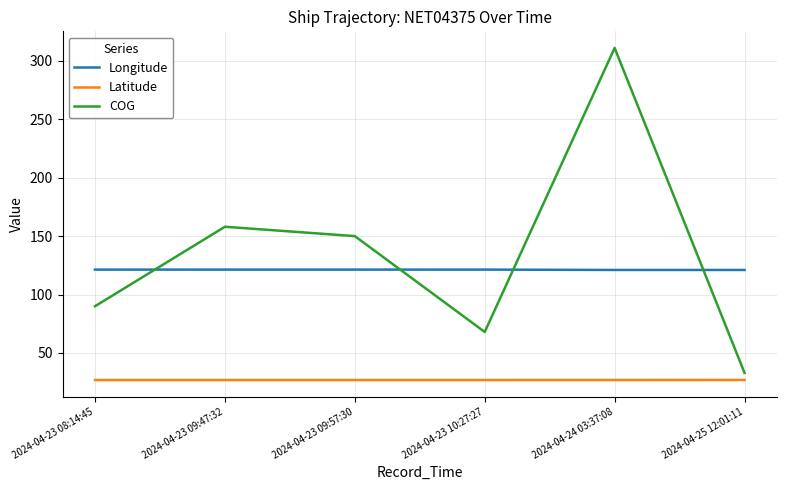

What are all the series names shown in the legend?

Longitude, Latitude, COG